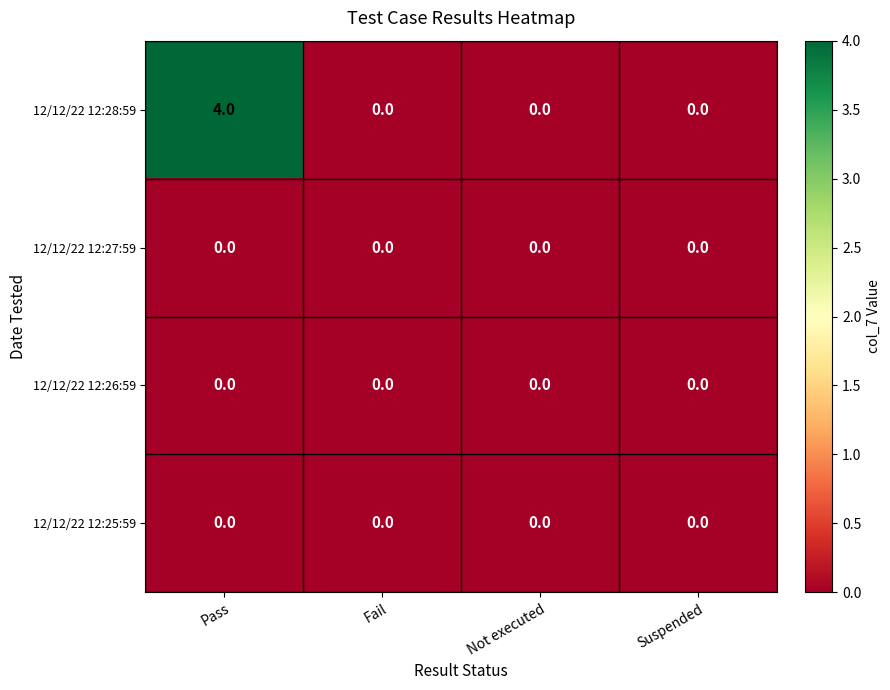

How many data points does each series have?

4